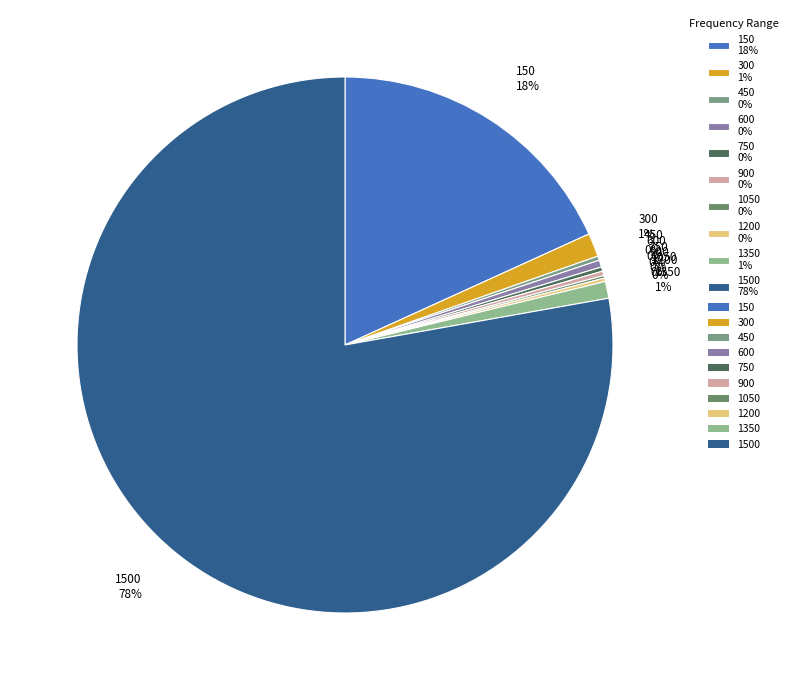

The 1500 78% slice represents 78% of the pie. True or false?

True